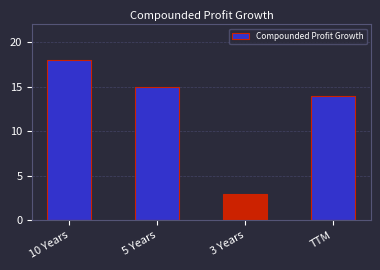

Rank the categories by value from highest to lowest.

10 Years, 5 Years, TTM, 3 Years